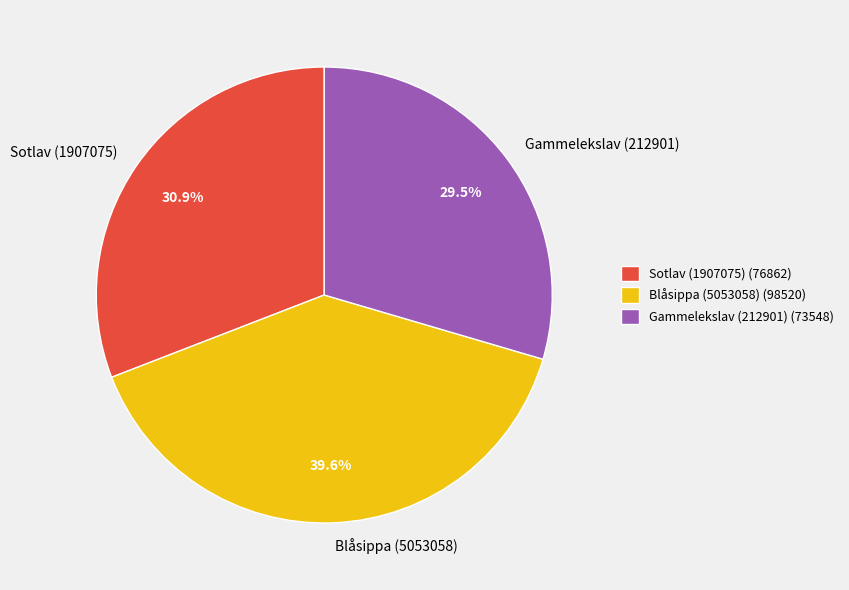

How much of the chart is everything except Gammelekslav (212901)?

70.5%